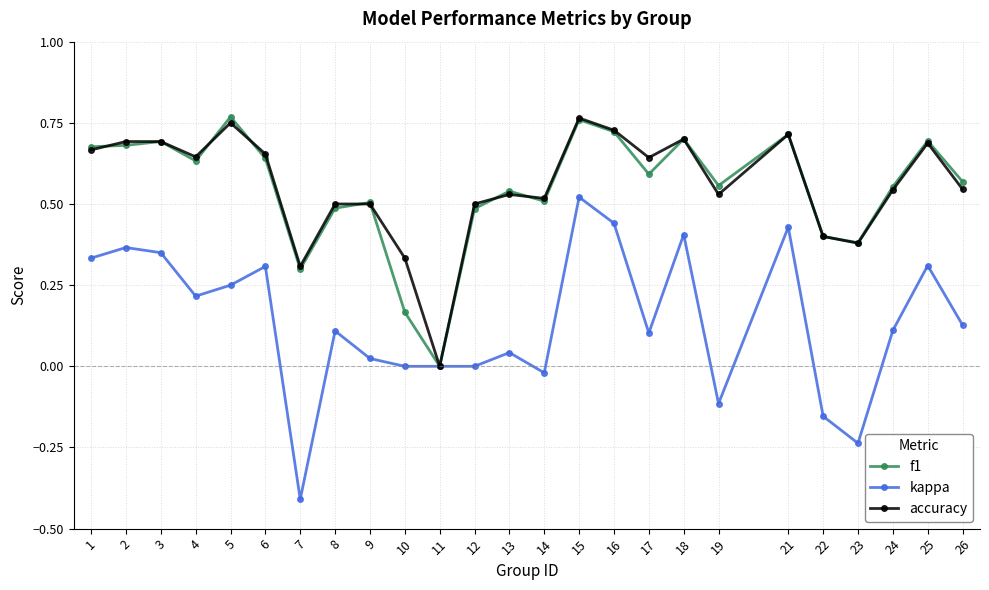

What is the sum of all kappa values?

3.5